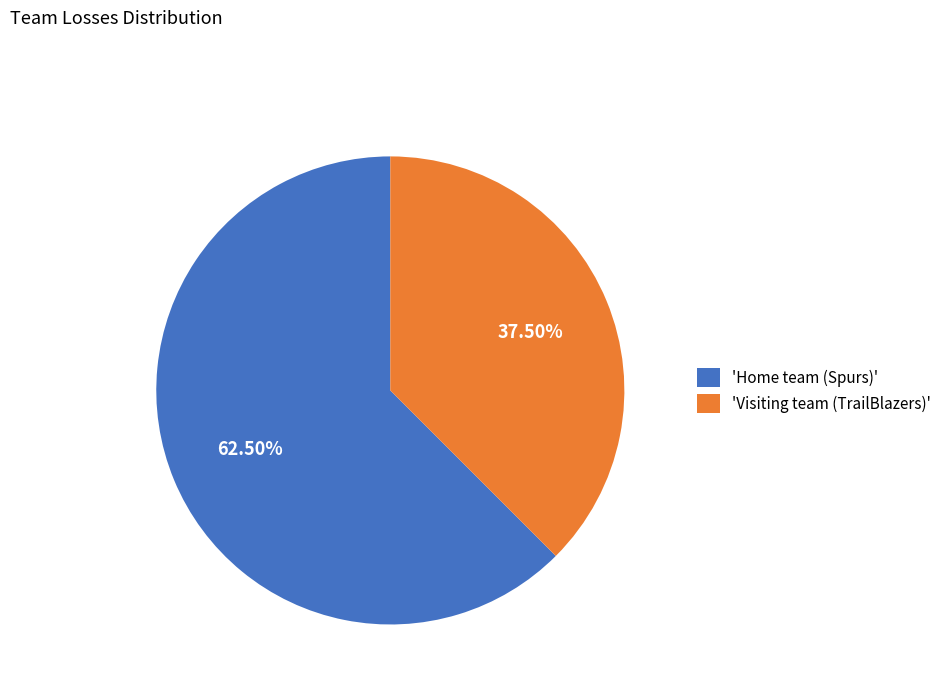

Do 'Visiting team (TrailBlazers)' and 'Home team (Spurs)' together represent more than half of the pie?

Yes